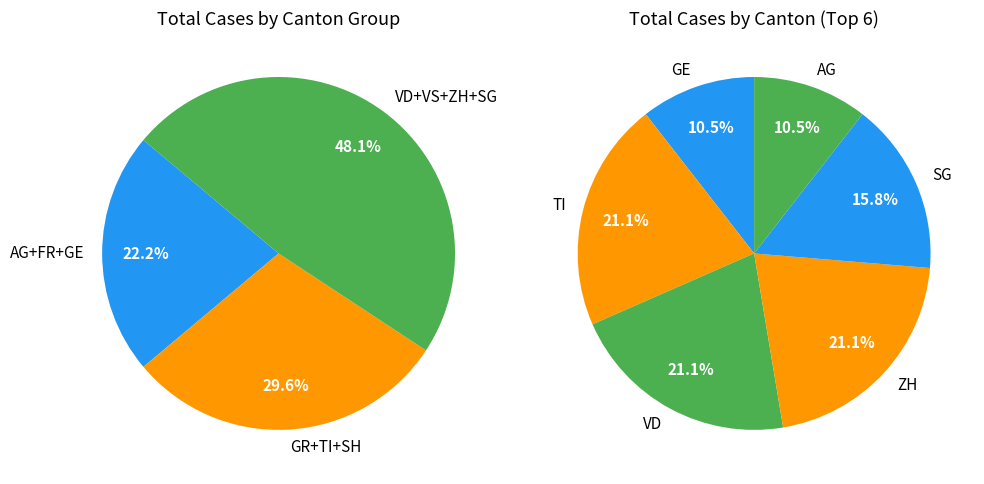

What is the ratio of the value at ZH to the value at GR?

3.0